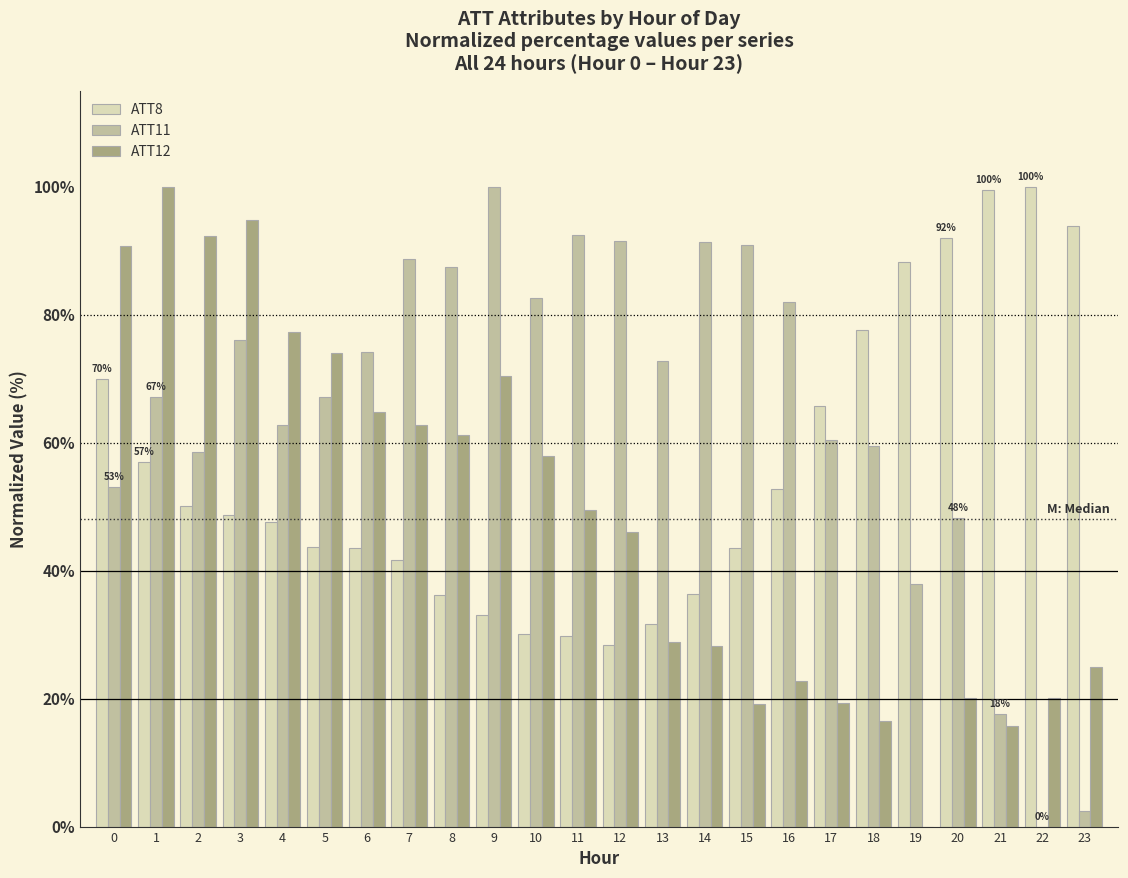

Which series changed the most between 4 and 20?

ATT12